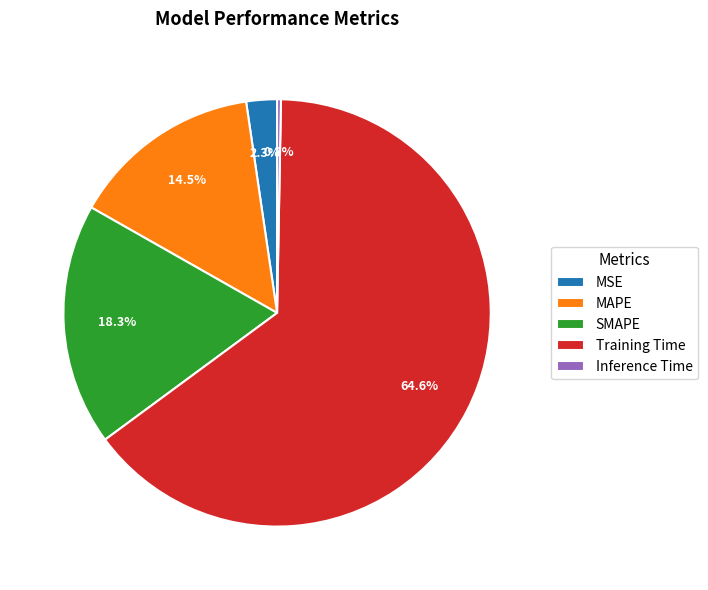

How many slices are in this pie chart?

5